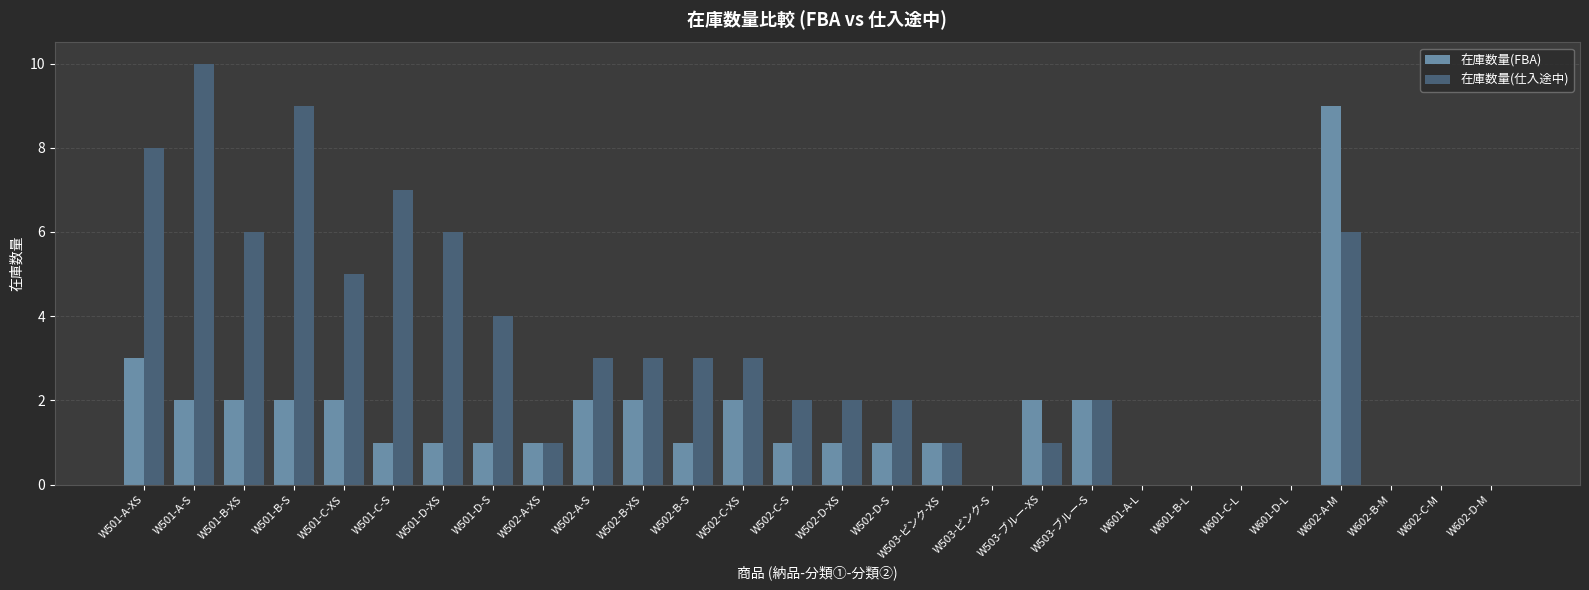

How many distinct data groups are displayed?

2